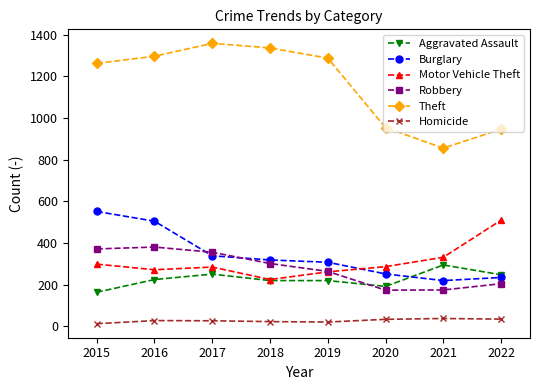

Which category has the lowest value in the Theft series?

2021